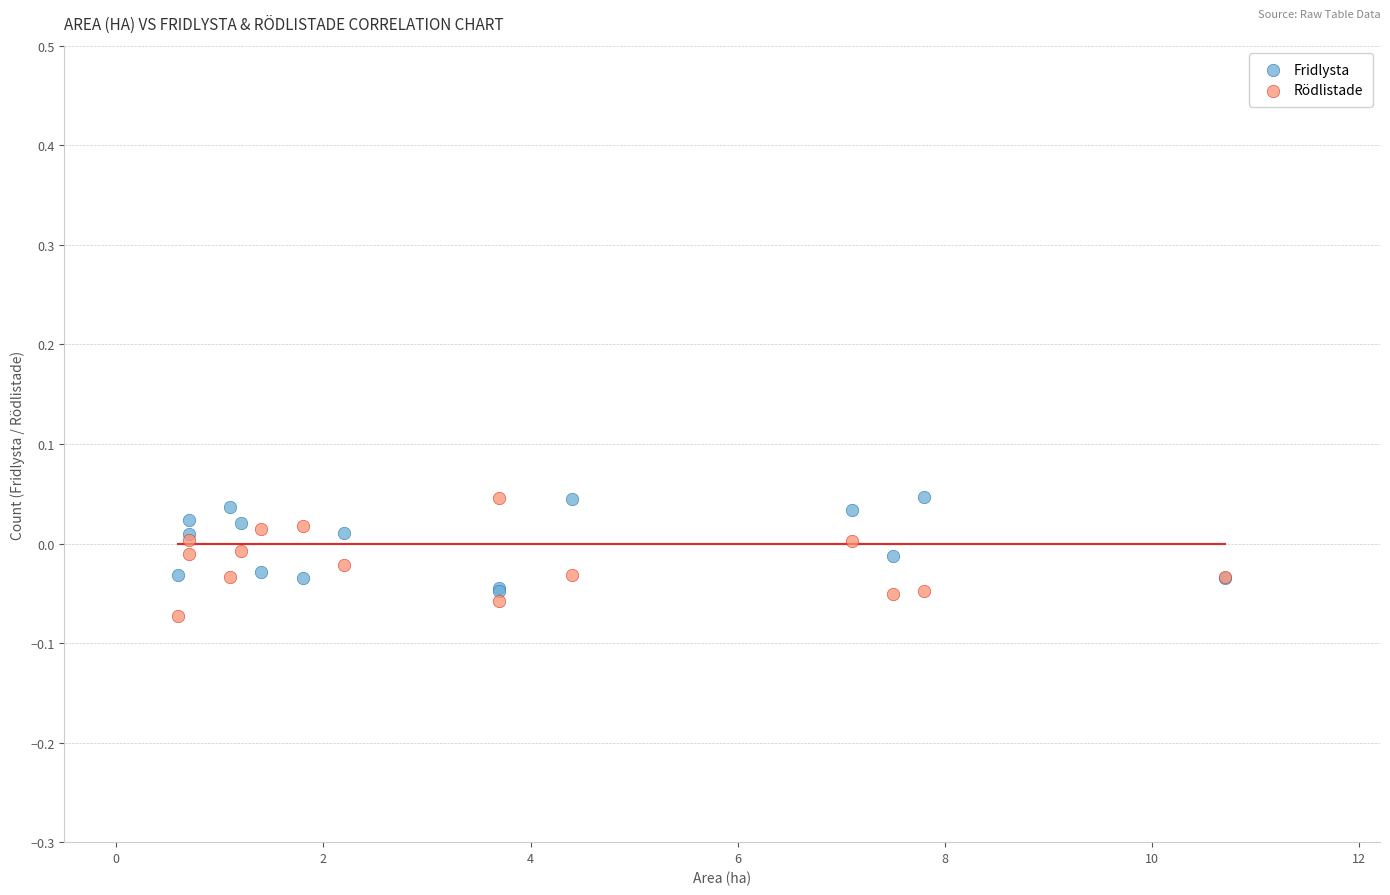

Which series has the widest spread of Y values?

Rödlistade